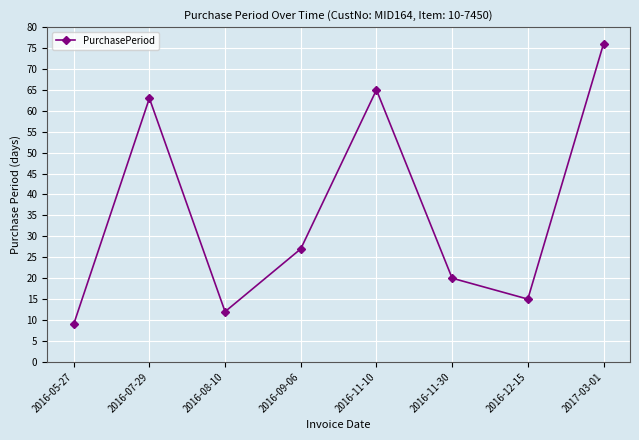

Reading left to right, extract all data points from this chart.

9	63	12	27	65	20	15	76